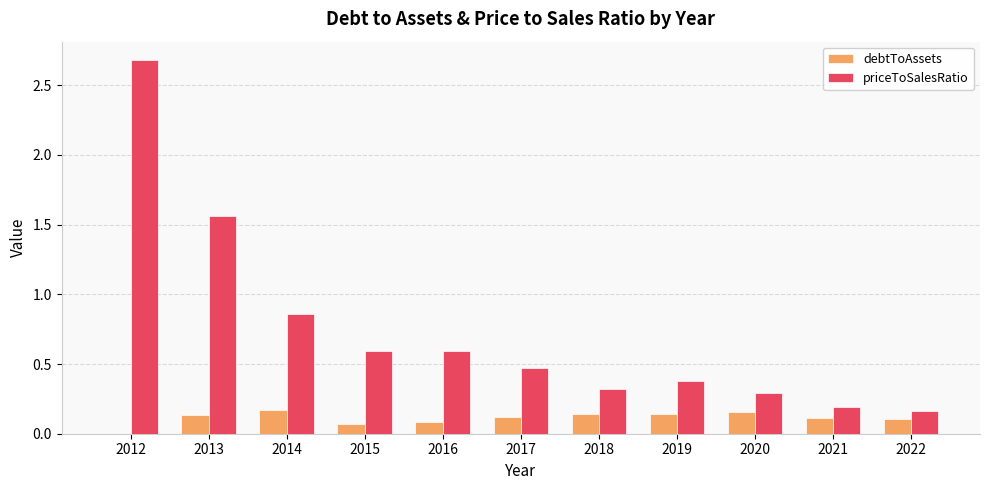

What is the sum of all debtToAssets values?

1.3